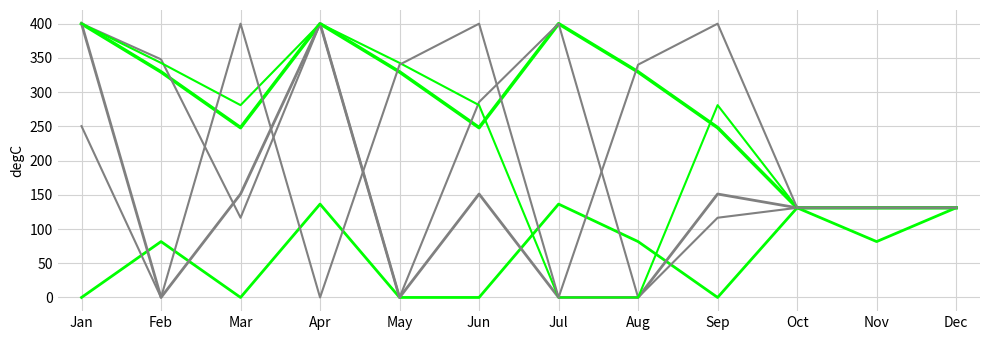

Is this an area chart (filled region under the line)?

No